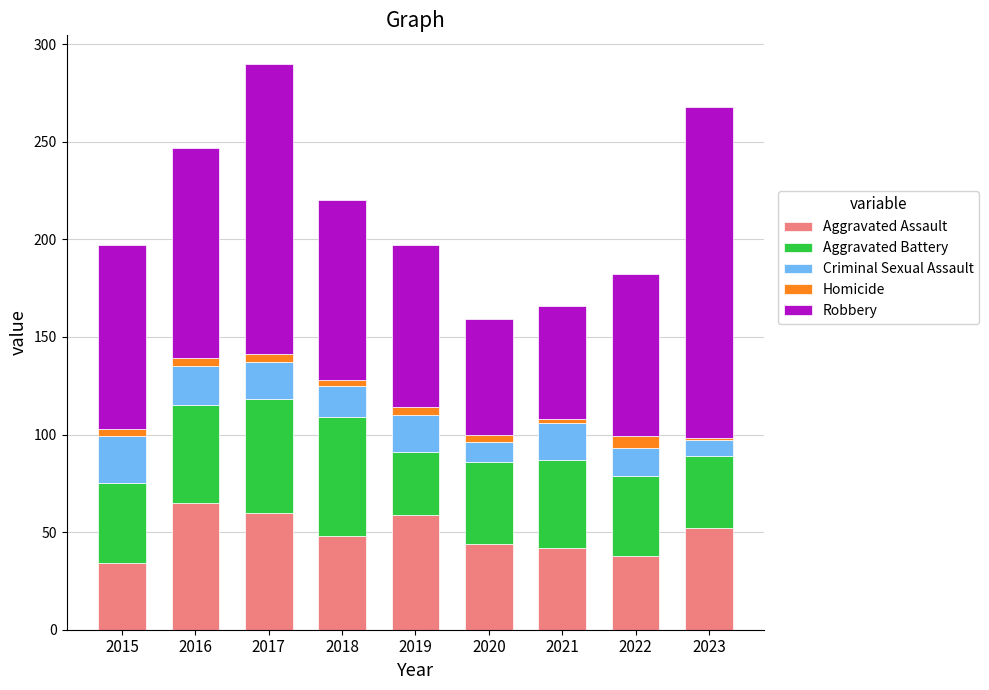

What is the difference between the maximum and second lowest values in the Aggravated Assault series?

27